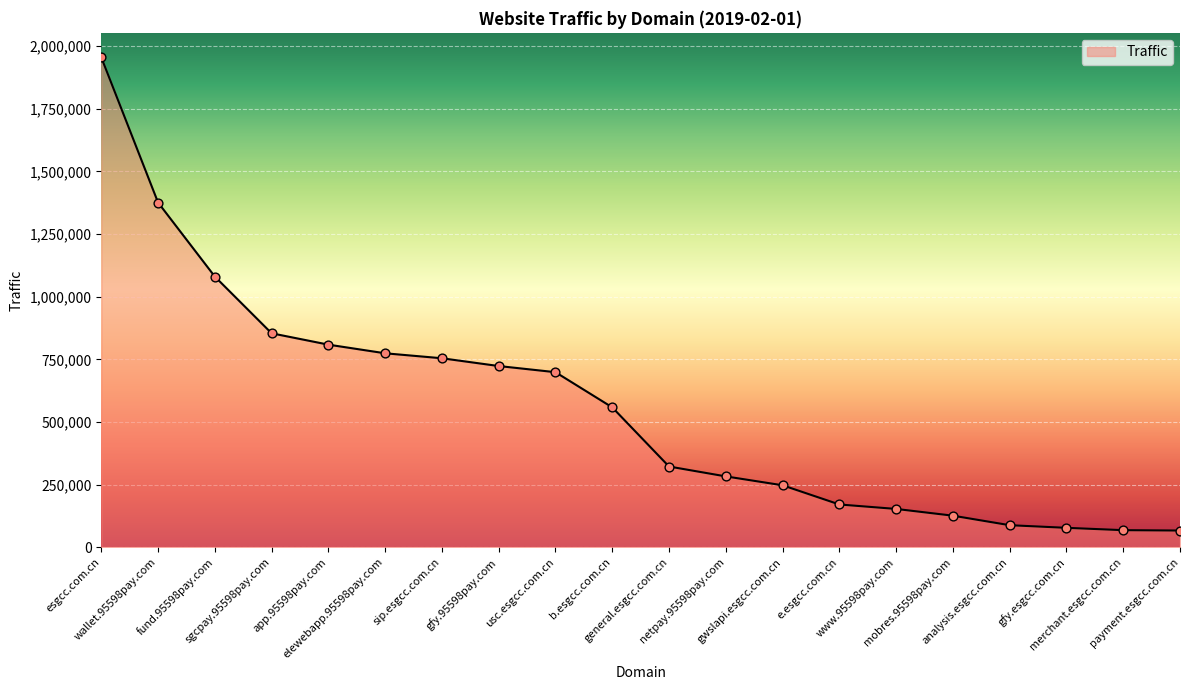

What is the ratio of the value at general.esgcc.com.cn to the value at e.esgcc.com.cn?

1.9